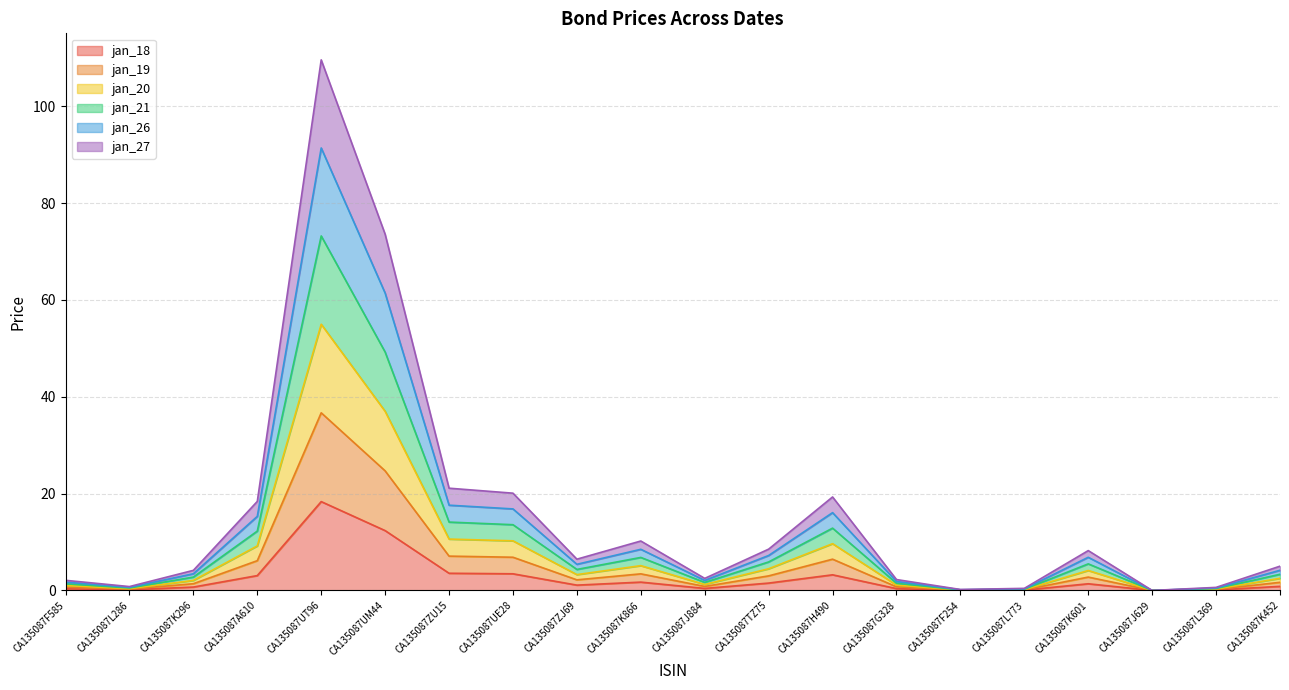

Which series has the largest total across all categories?

jan_21